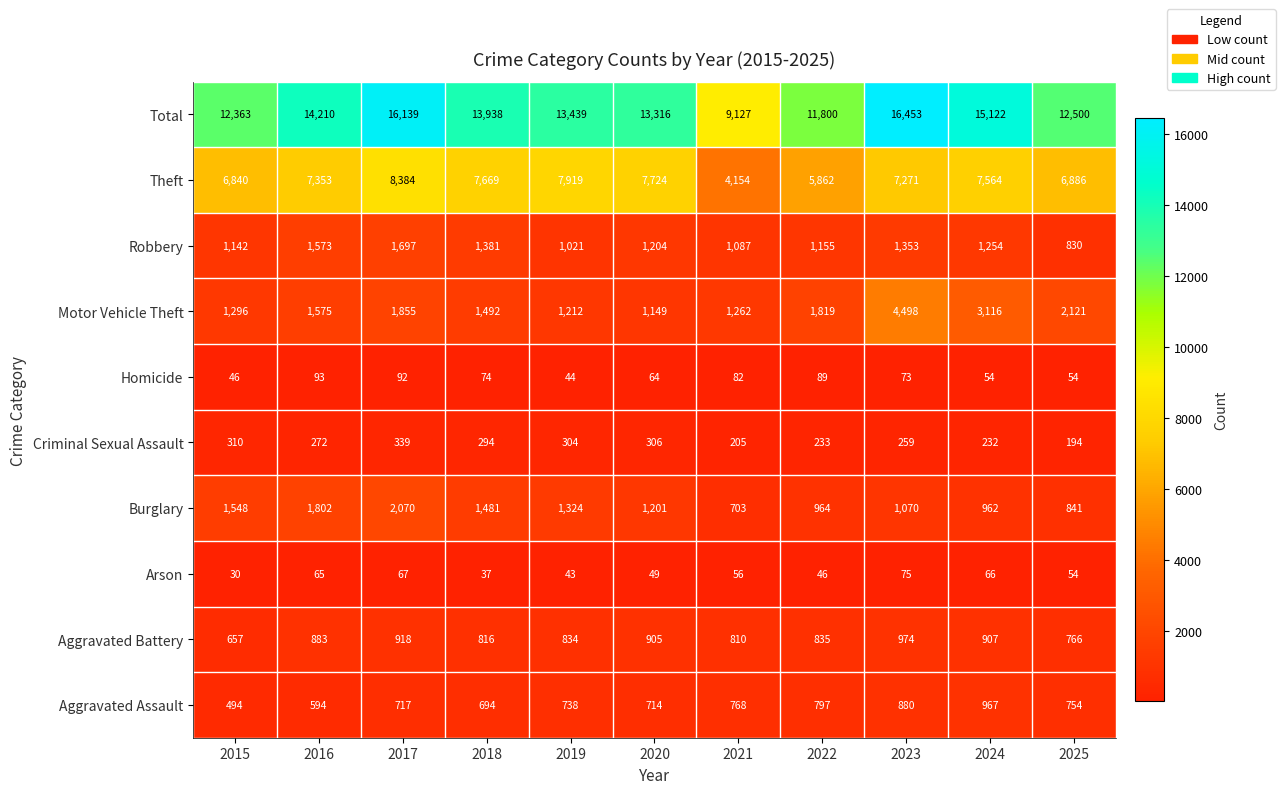

How many categories are shown in the chart?

11